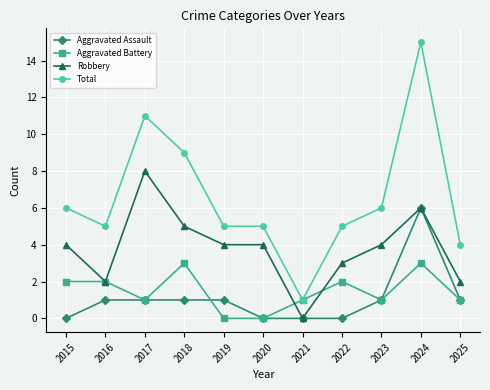

True or false: Robbery and Total cross at least once.

False